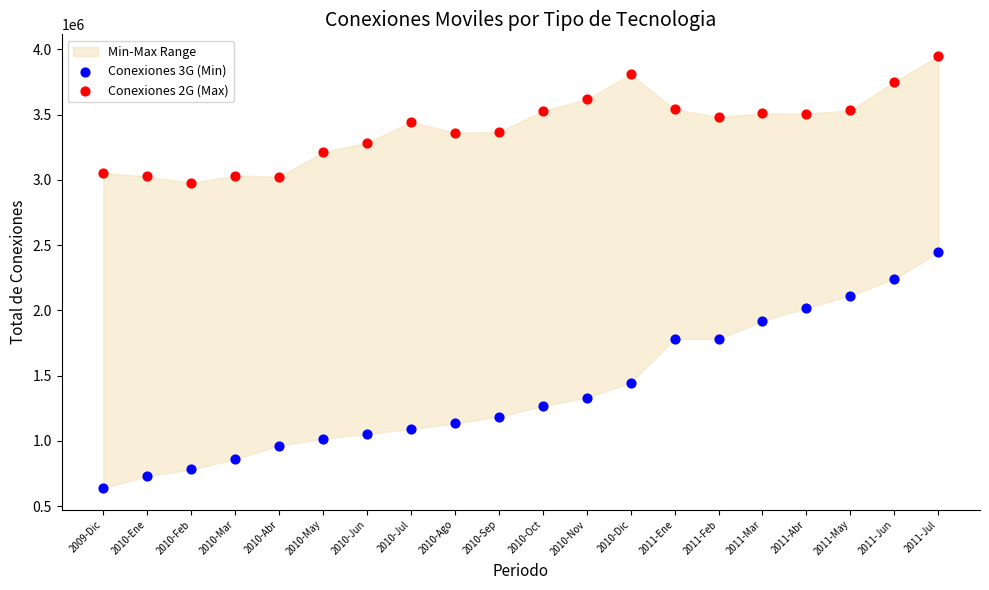

Across all data points, what is the range of Y values (max minus min)?

3310830